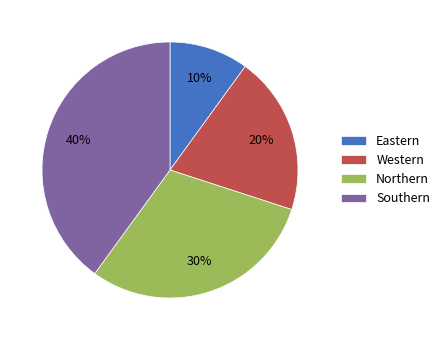

Which has a higher value, Northern or Western?

Northern